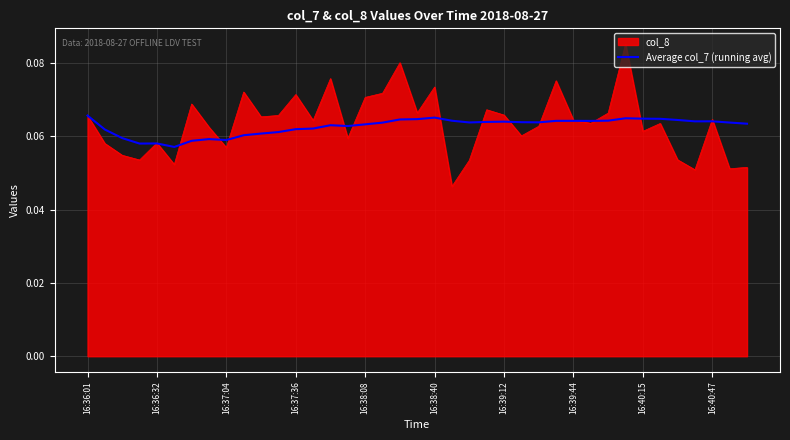

Which series has the largest range (max minus min)?

col_8